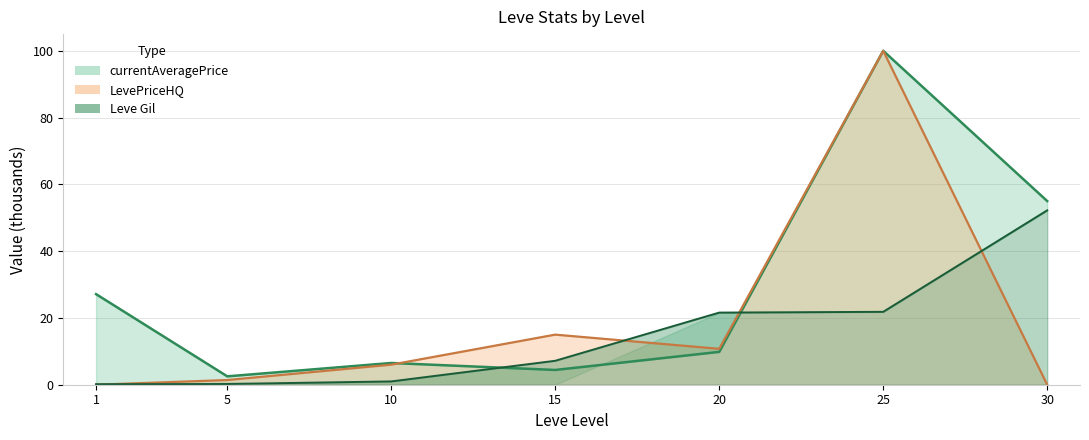

What is the value of the currentAveragePrice point at the 7th from the left?

55.0